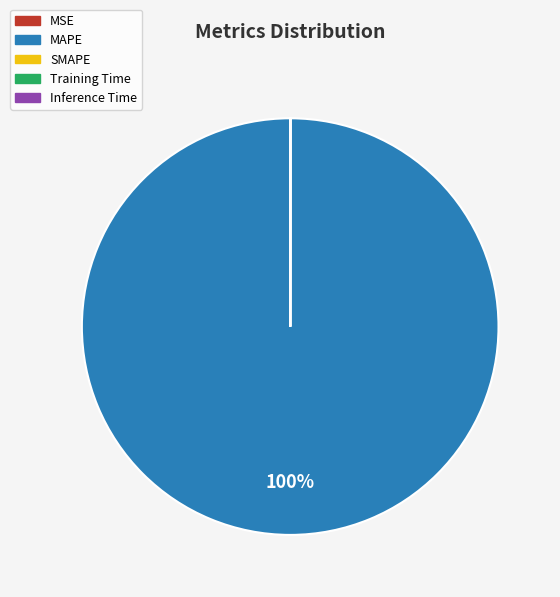

What is the majority slice?

MAPE